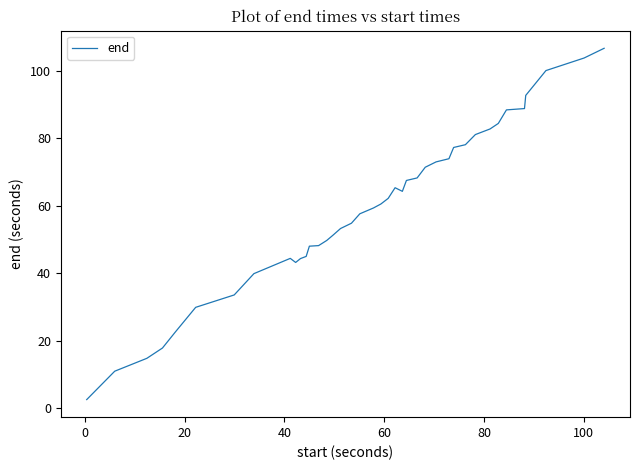

What is the smallest value displayed?

2.6